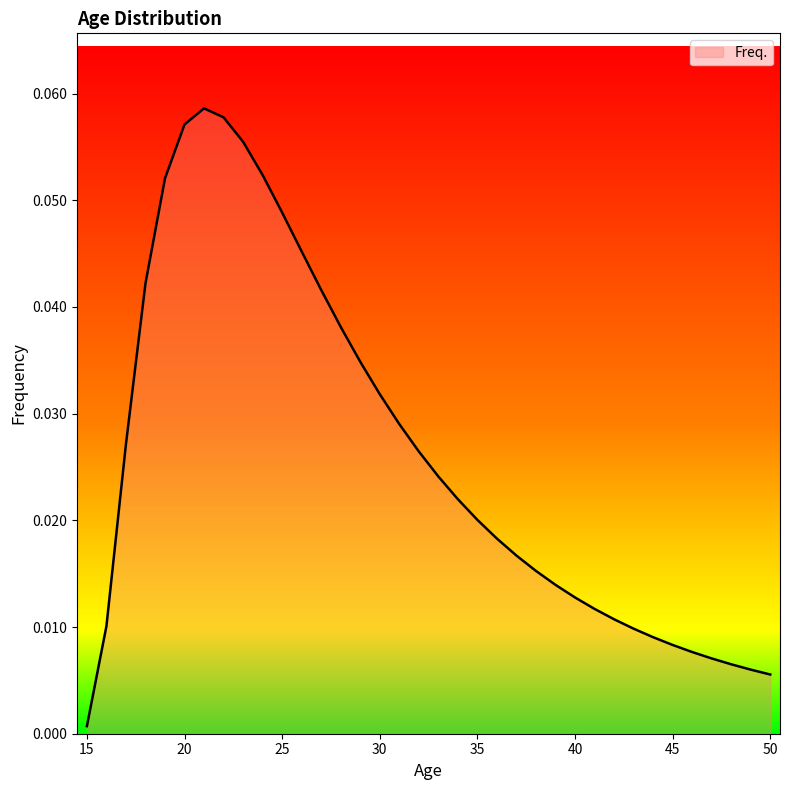

Reading left to right, list all the values displayed in this chart.

15=0.0	16=0.0	17=0.0	18=0.0	19=0.1	20=0.1	21=0.1	22=0.1	23=0.1	24=0.1	25=0.0	26=0.0	27=0.0	28=0.0	29=0.0	30=0.0	31=0.0	32=0.0	33=0.0	34=0.0	35=0.0	36=0.0	37=0.0	38=0.0	39=0.0	40=0.0	41=0.0	42=0.0	43=0.0	44=0.0	45=0.0	46=0.0	47=0.0	48=0.0	49=0.0	50=0.0